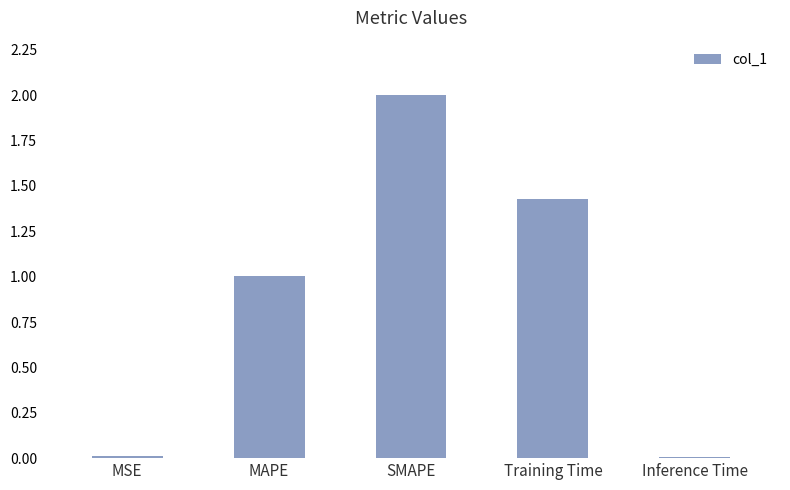

What is the change in value from Training Time to Inference Time?

-1.4